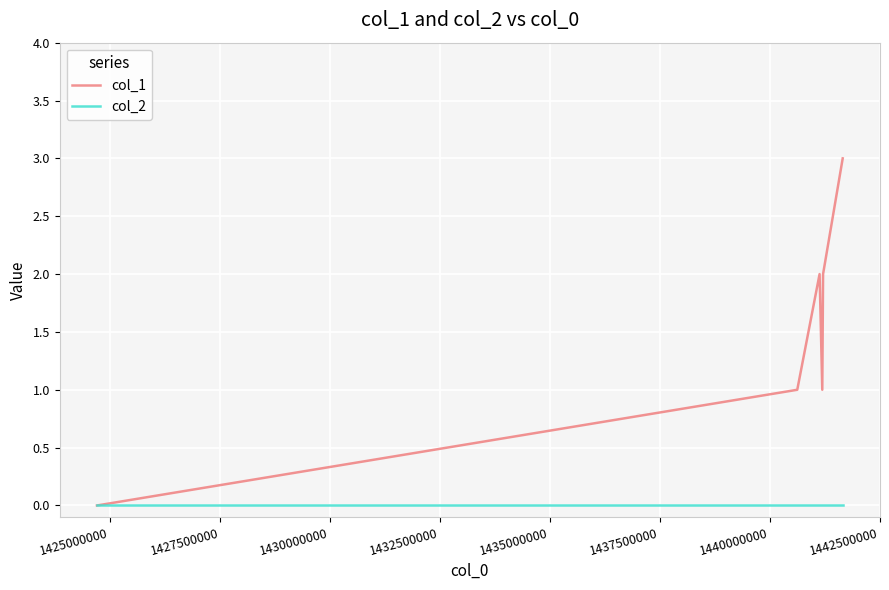

Rank the series by their maximum value, from highest to lowest.

col_1, col_2